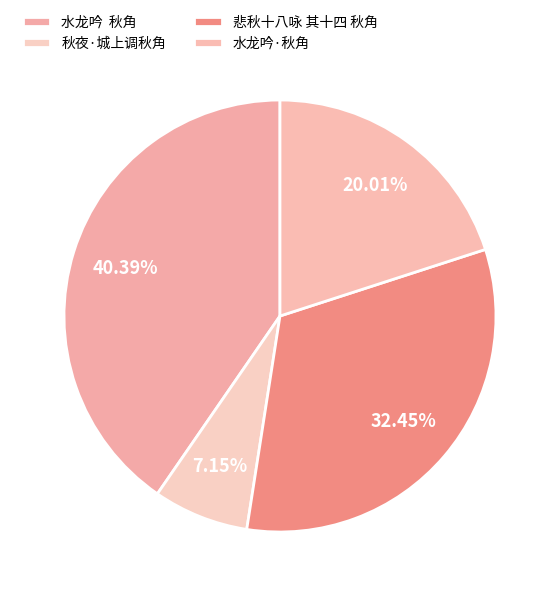

Which category has the biggest portion of the pie?

水龙吟 秋角